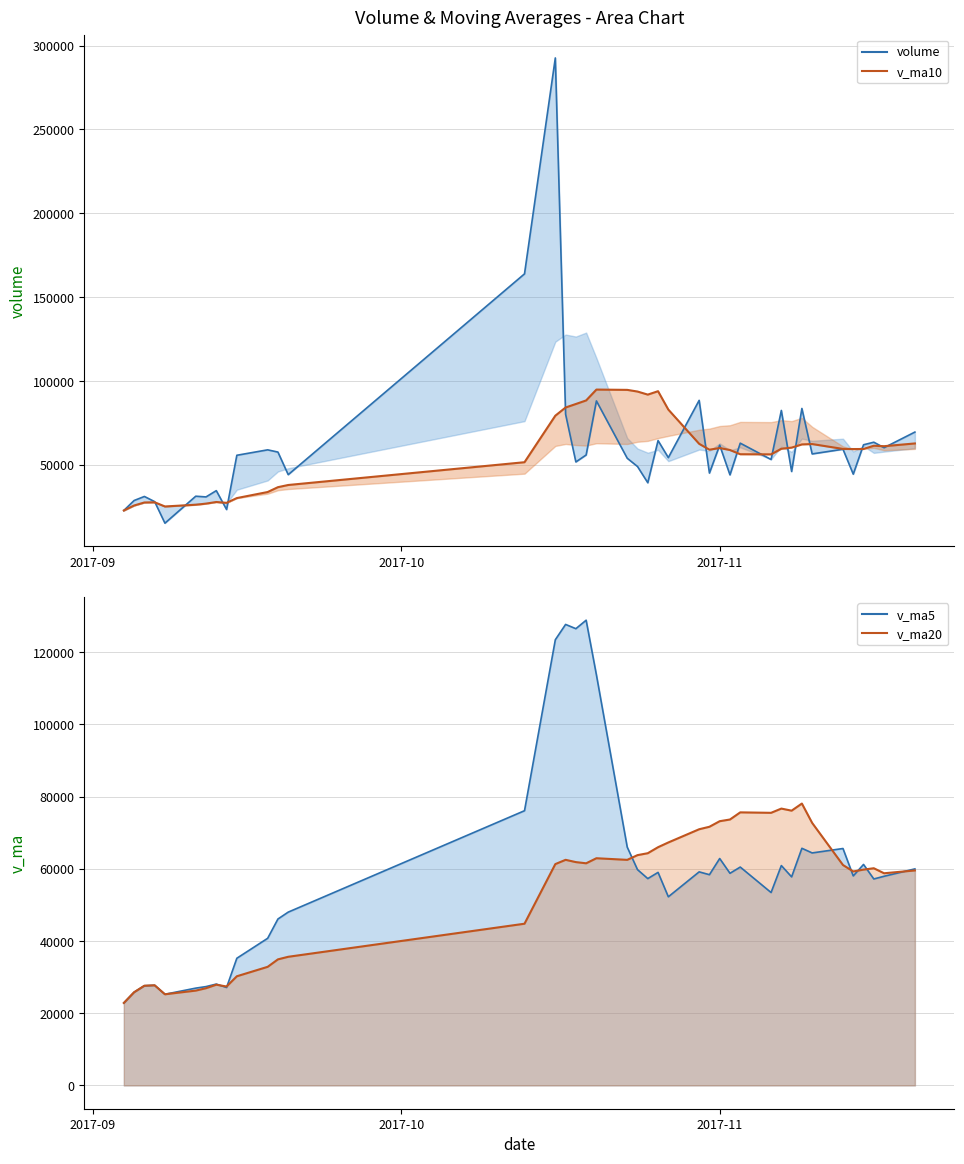

Does the chart have visible grid lines?

Yes